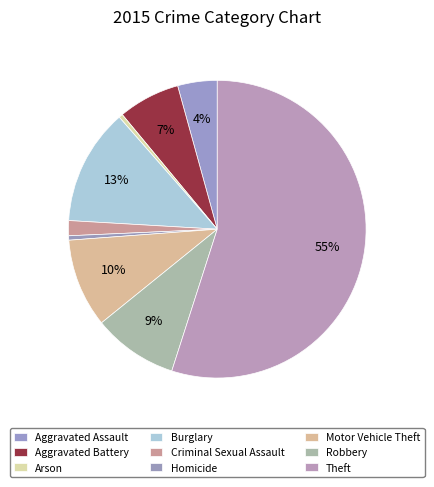

How many slices are in this pie chart?

9